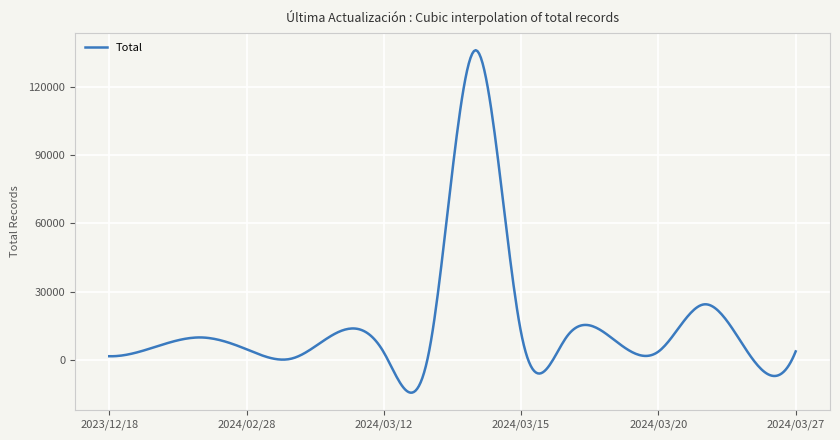

What is the greatest value displayed?

135927.7